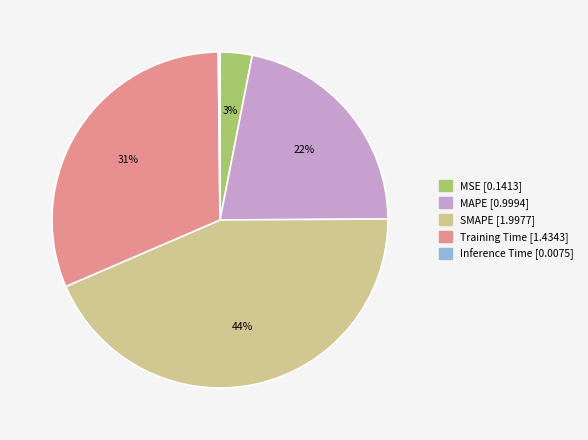

To the nearest percent, what is the average slice percentage?

20%